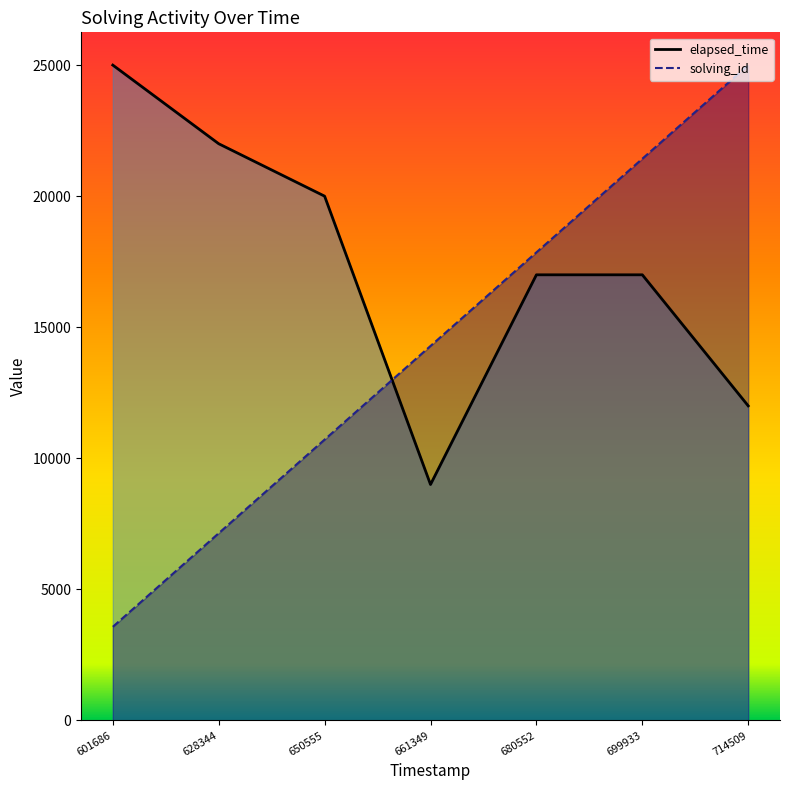

Reading right to left, extract all data points from this chart.

solving_id: 25000.0	21428.6	17857.1	14285.7	10714.3	7142.9	3571.4
elapsed_time: 12000.0	17000.0	17000.0	9000.0	20000.0	22000.0	25000.0